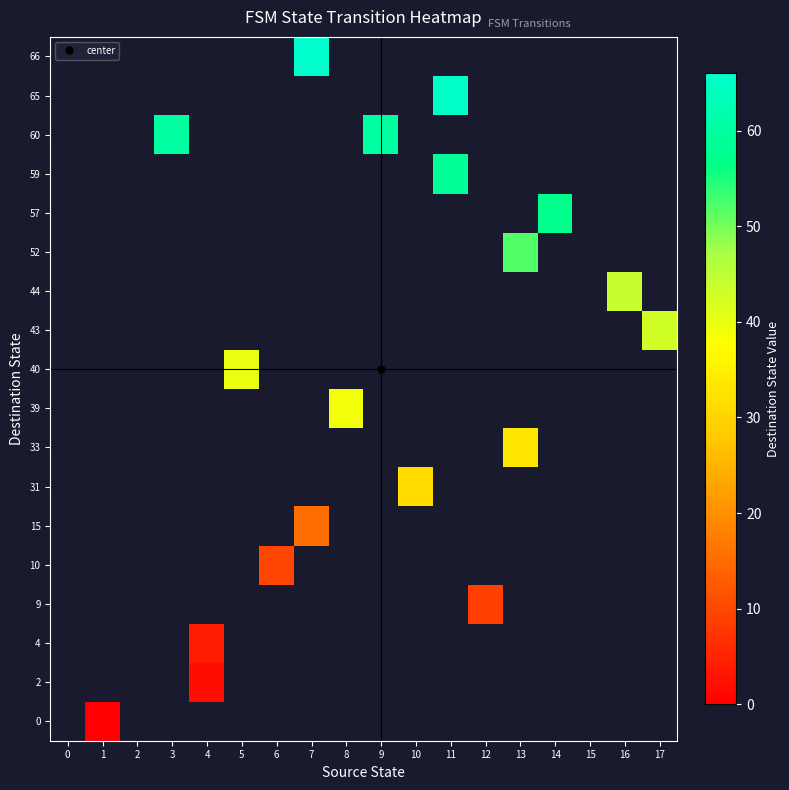

Which label corresponds to the largest value in the chart?

7